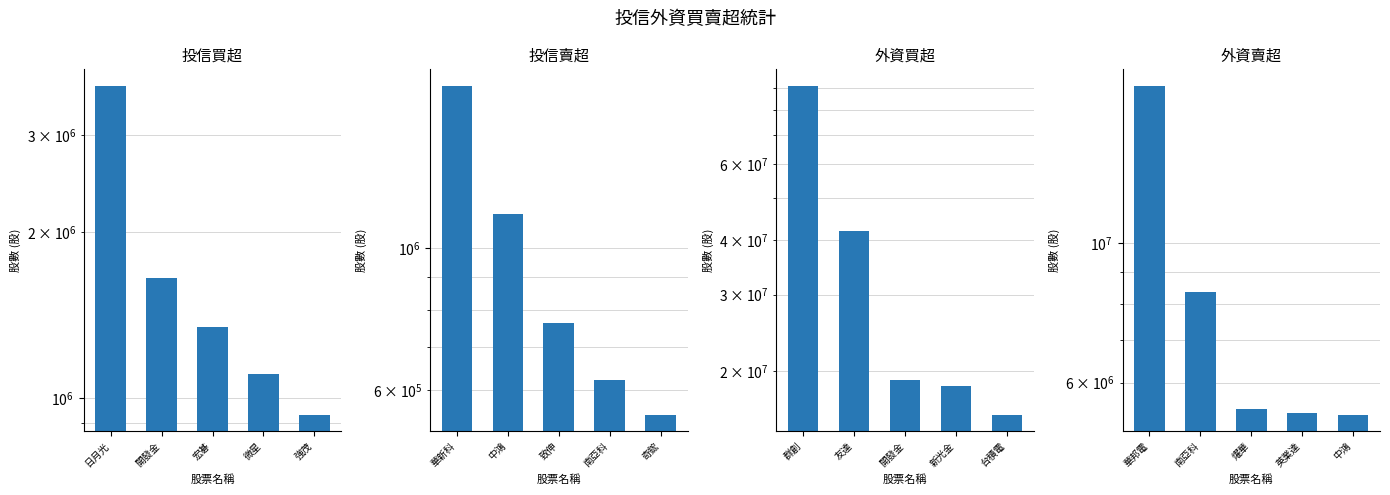

How many data points in 投信賣超 are above 764000?

2